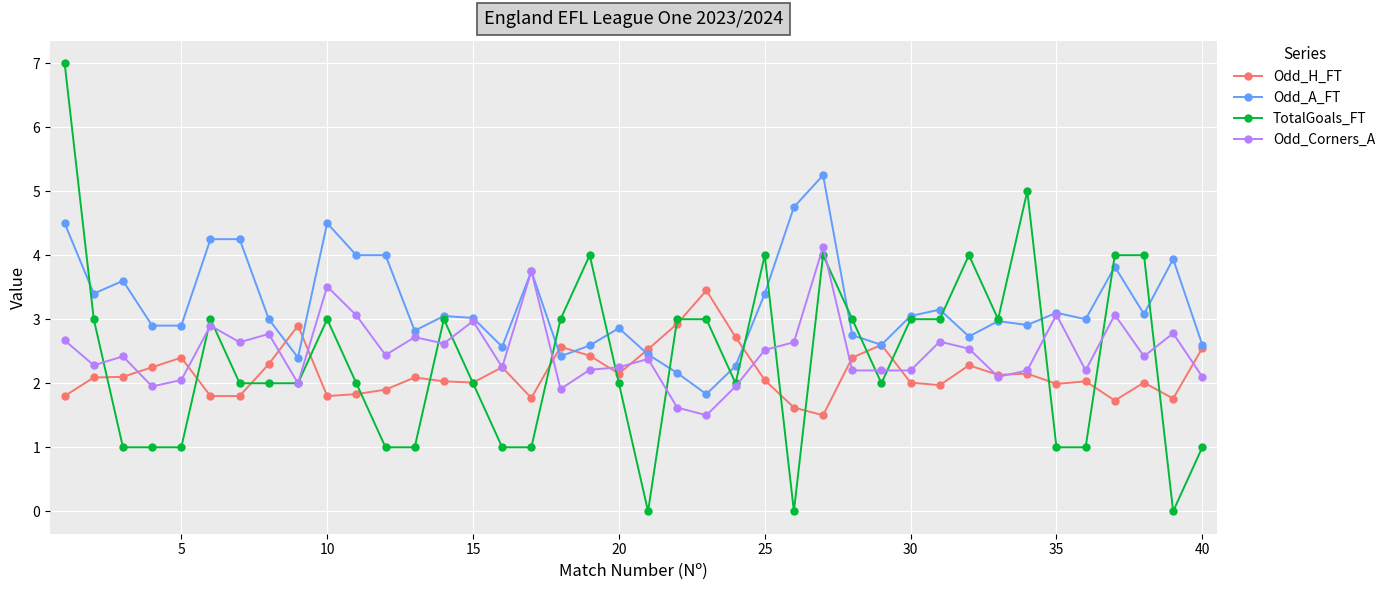

Rank the series by their maximum value, from highest to lowest.

TotalGoals_FT, Odd_A_FT, Odd_Corners_A, Odd_H_FT